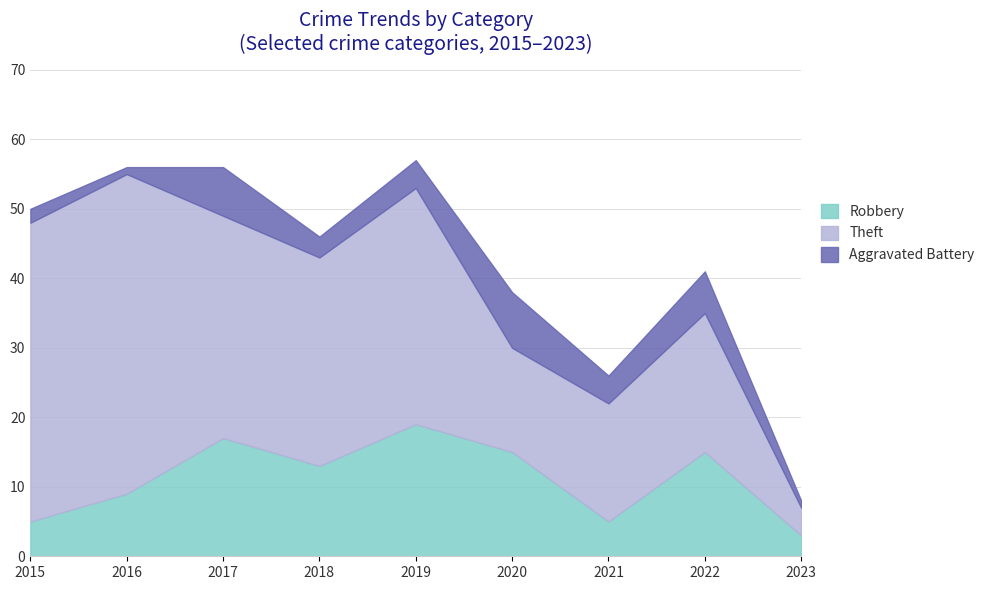

True or false: Robbery and Aggravated Battery cross at least once.

False